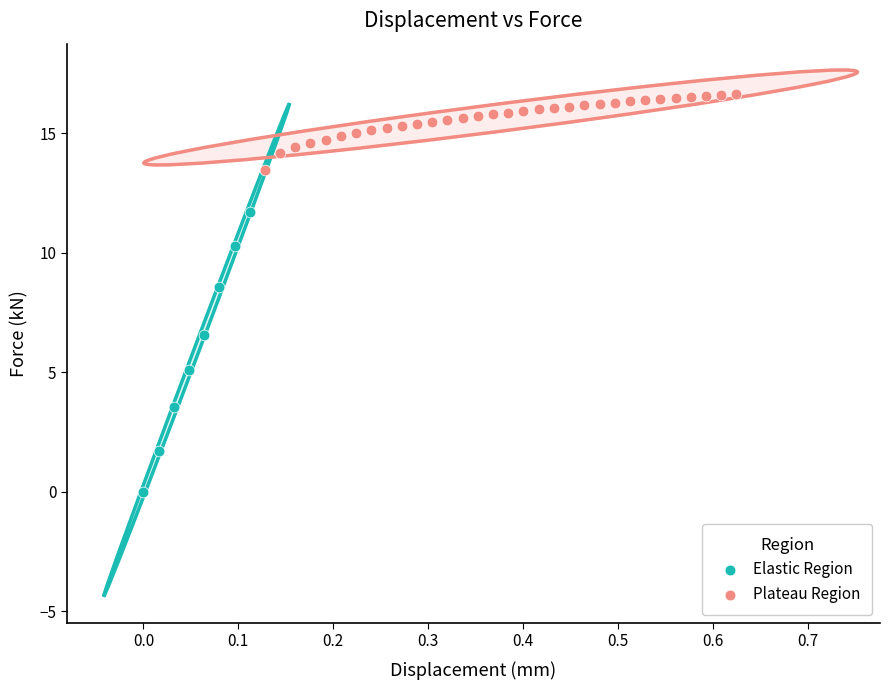

What are all the series names shown in the legend?

Elastic Region, Plateau Region